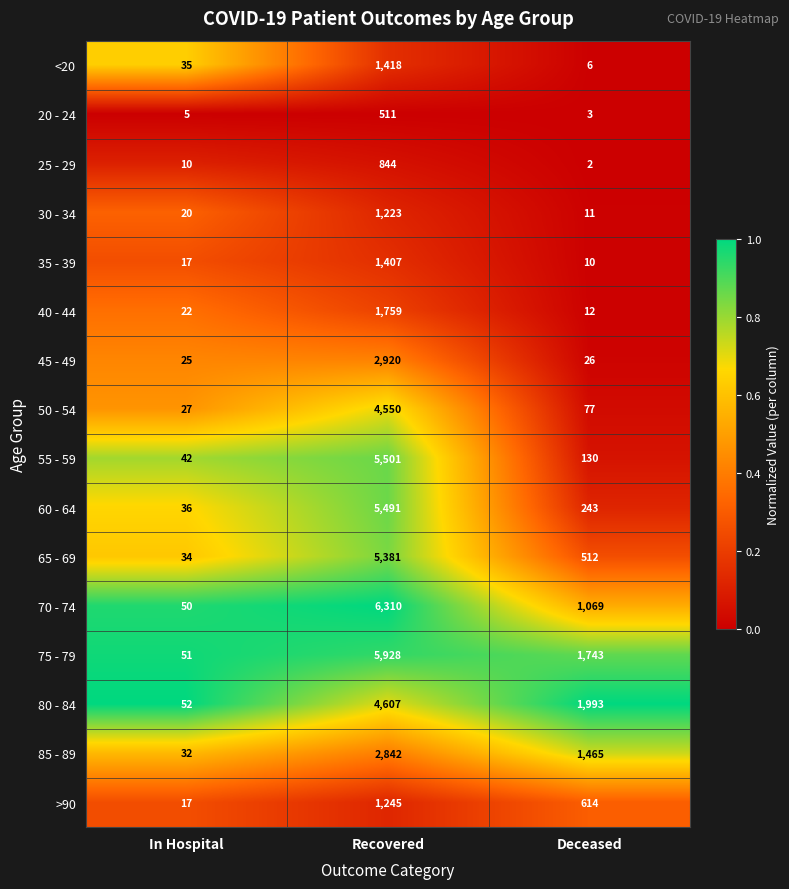

How many distinct data groups are displayed?

16